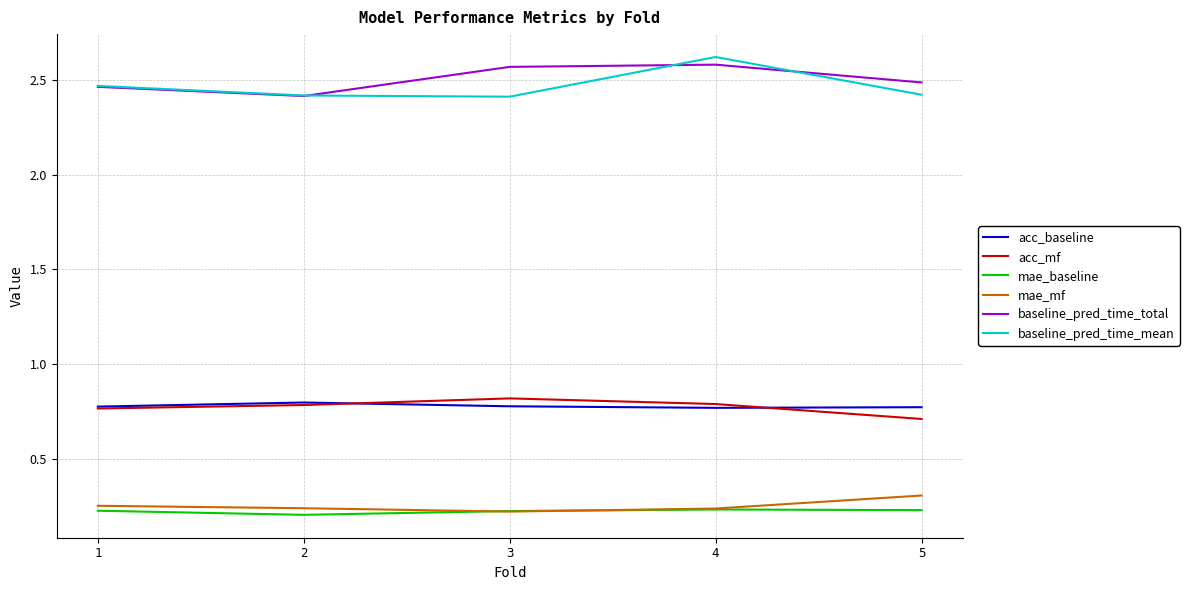

What is the difference between the baseline_pred_time_total values at 3 and 5?

0.1